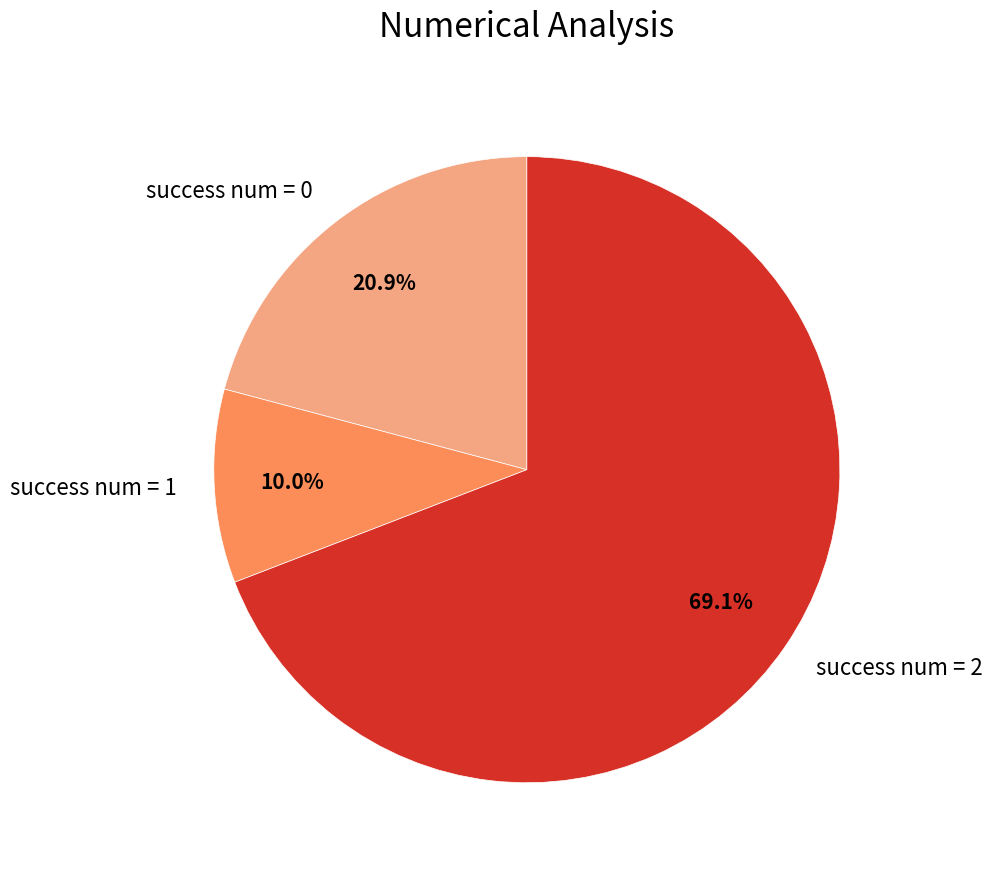

Count the number of slices in the pie.

3